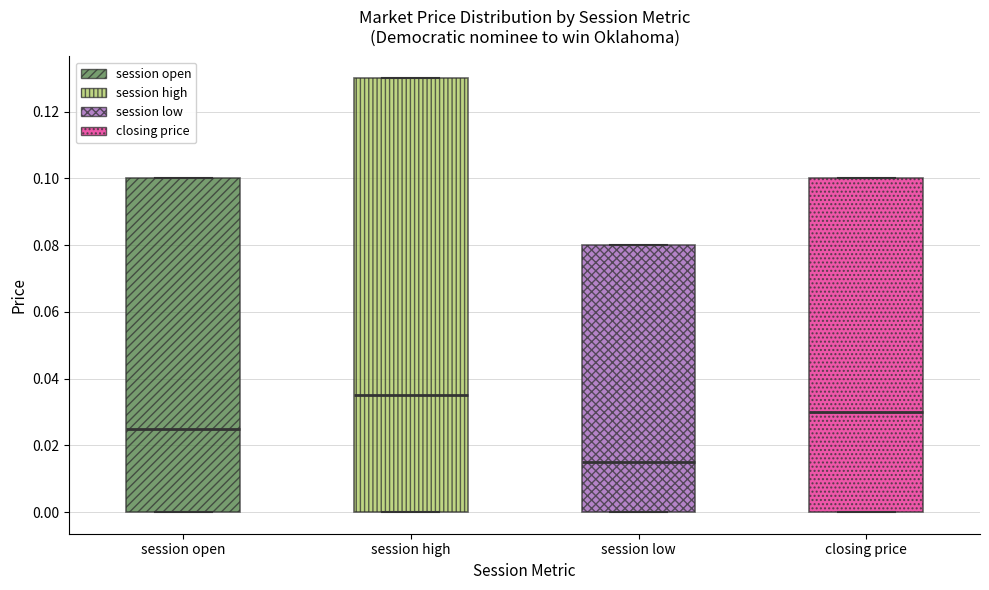

Reading left to right, transcribe this box plot: for each box, give where its median line is, the range the box spans, and where its two whiskers end, as read against the y-axis. The values are not printed on the chart, so give them approximately, as read against the axis.

session open: median 0.026, box 0.000 to 0.100, whiskers 0.000 to 0.100
session high: median 0.036, box 0.000 to 0.130, whiskers 0.000 to 0.130
session low: median 0.016, box 0.000 to 0.080, whiskers 0.000 to 0.080
closing price: median 0.030, box 0.000 to 0.100, whiskers 0.000 to 0.100